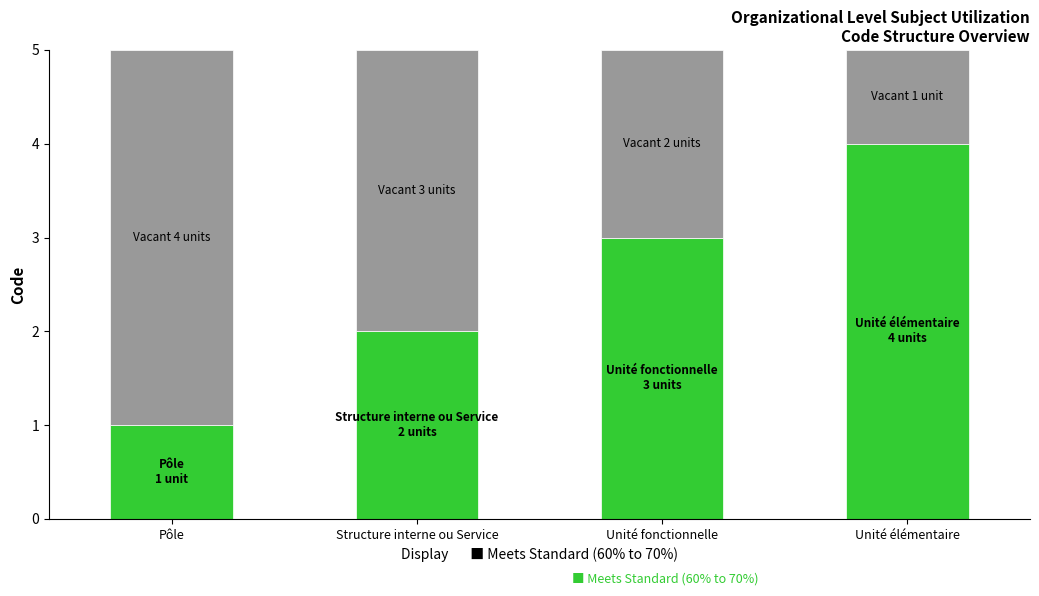

What is the total value across all series at Pôle?

5